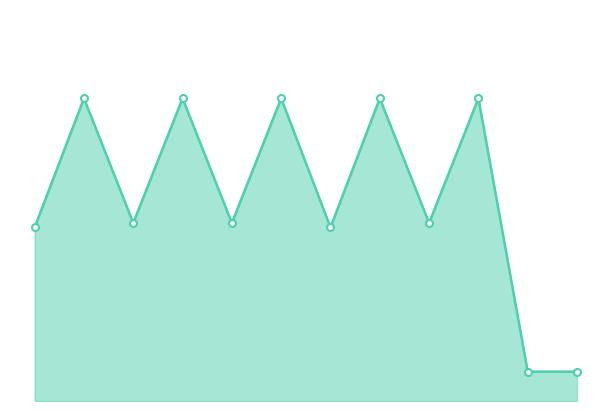

How many series are shown in this chart?

1